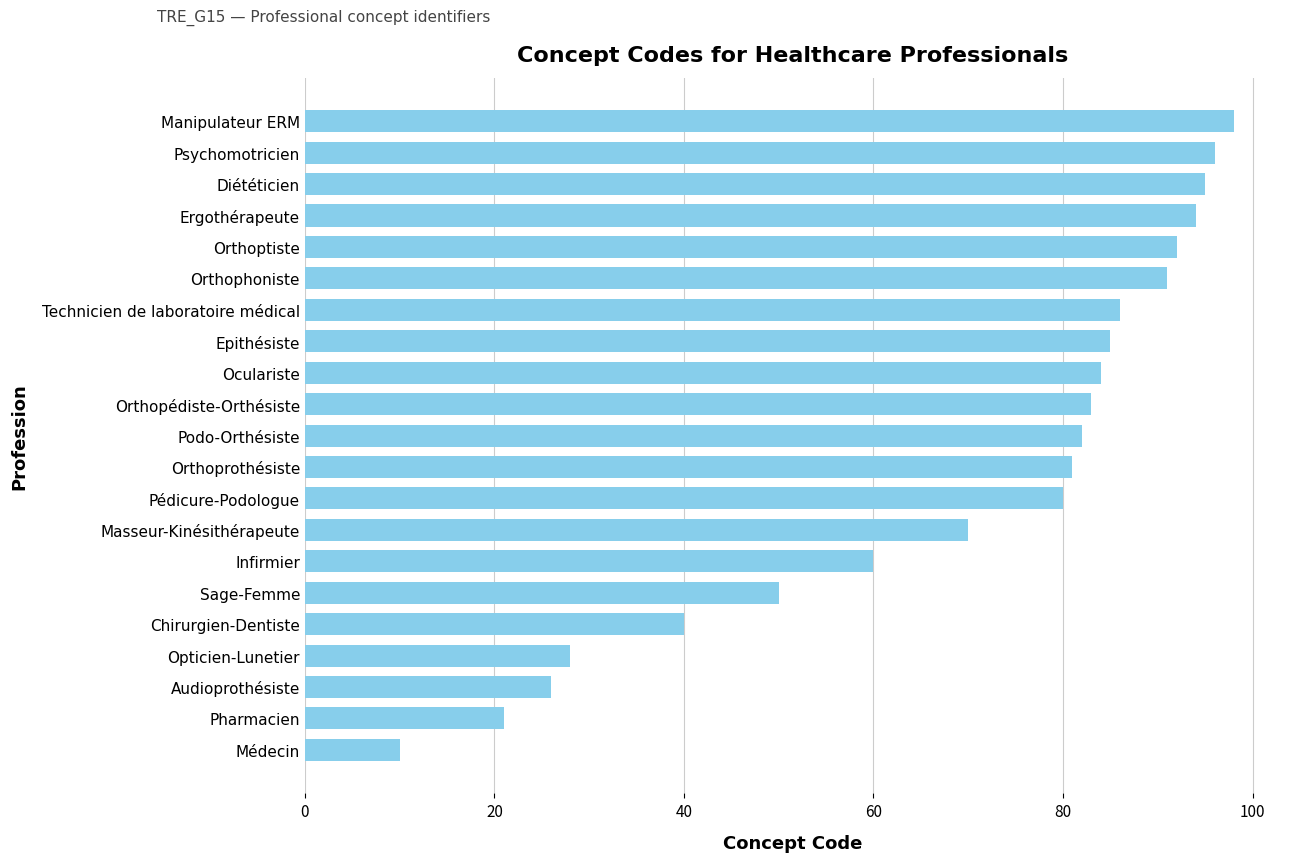

What position from the top is Orthoprothésiste?

12